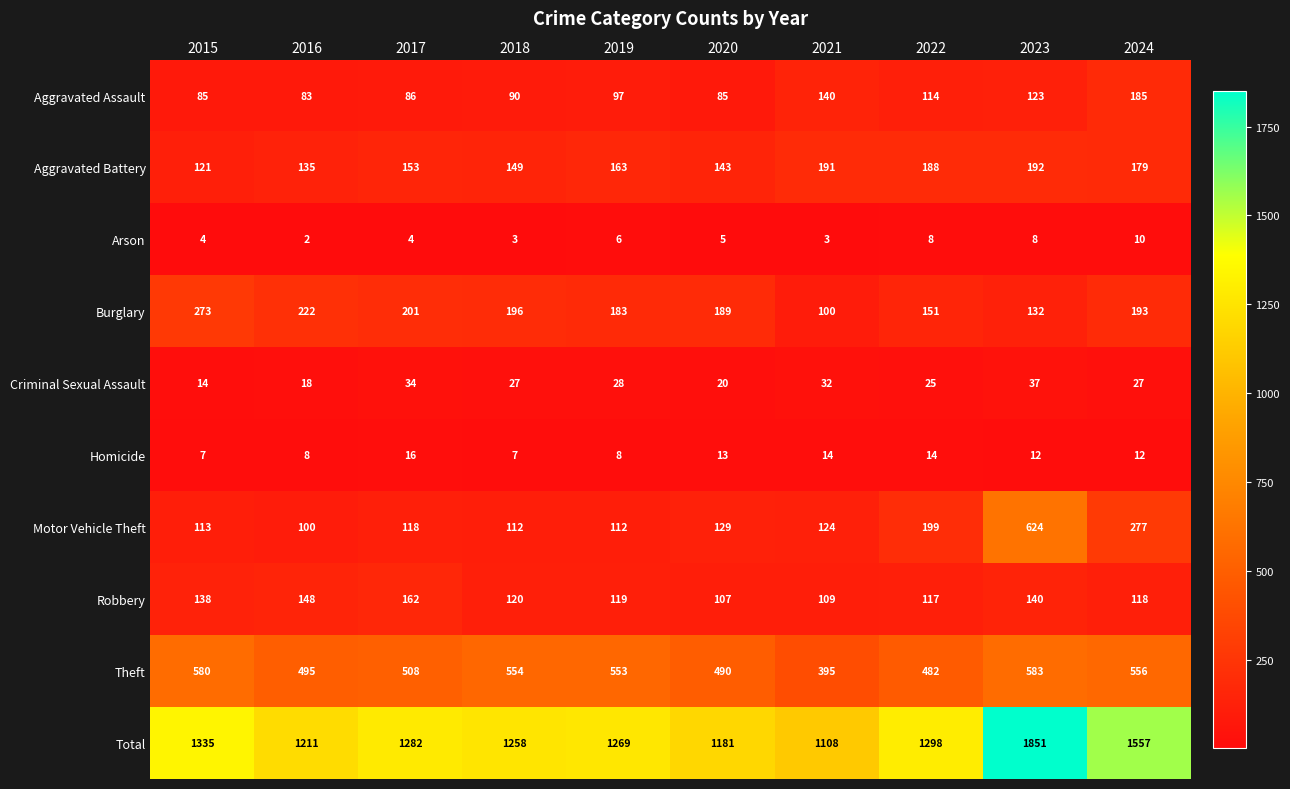

At which category does the chart reach its peak across all series?

2023